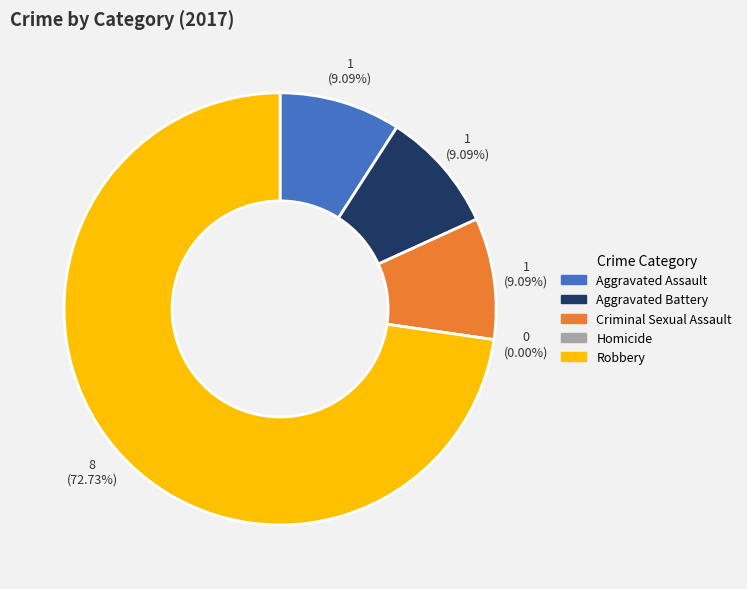

To the nearest percent, what is the difference between the Homicide and Aggravated Battery slice percentages?

9%